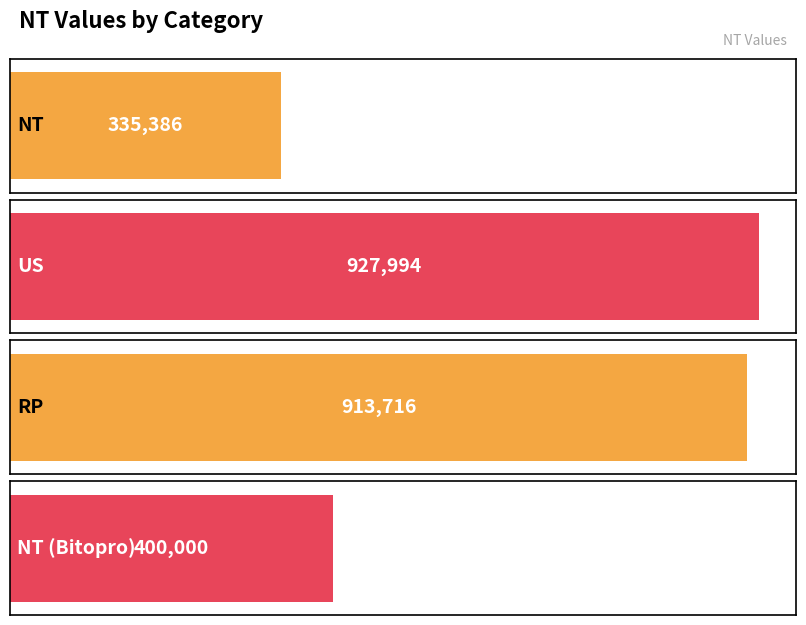

Reading left to right, extract all data points from this chart.

NT=335386.0	US=927994.2	RP=913715.7	NT (Bitopro)=400000.0